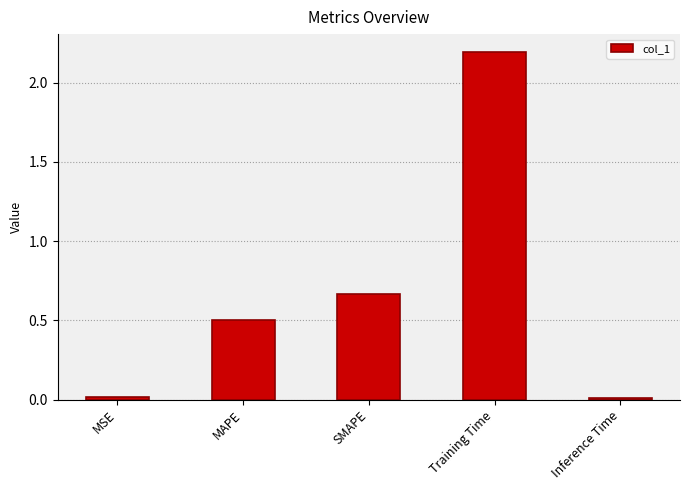

What is the label of the 3rd bar from the left?

SMAPE